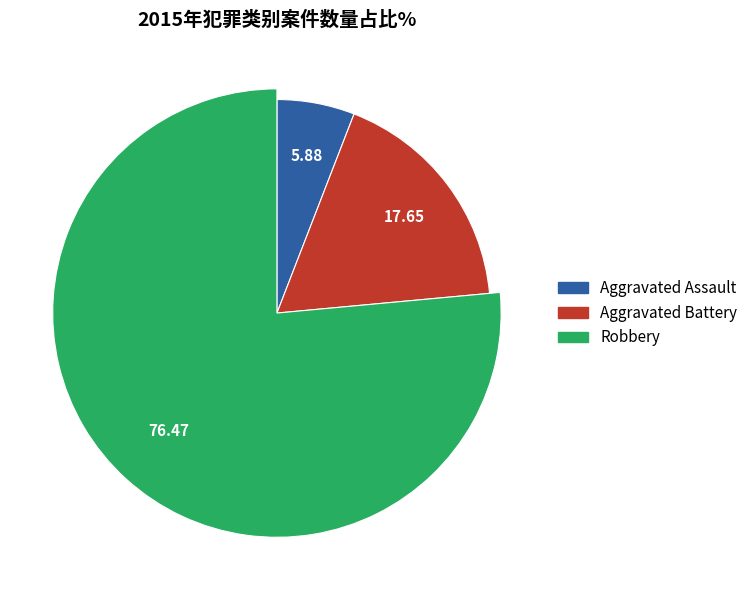

True or false: Aggravated Battery accounts for 18% of the total.

True